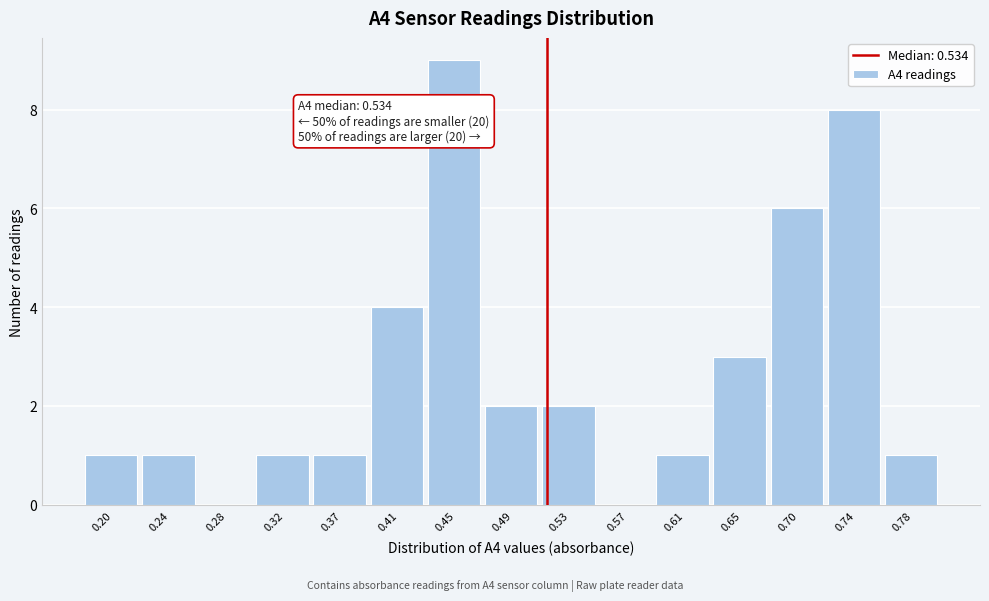

Reading right to left, transcribe all the data shown in this chart.

0.78=1	0.74=8	0.70=6	0.65=3	0.61=1	0.57=0	0.53=2	0.49=2	0.45=9	0.41=4	0.37=1	0.32=1	0.28=0	0.24=1	0.20=1